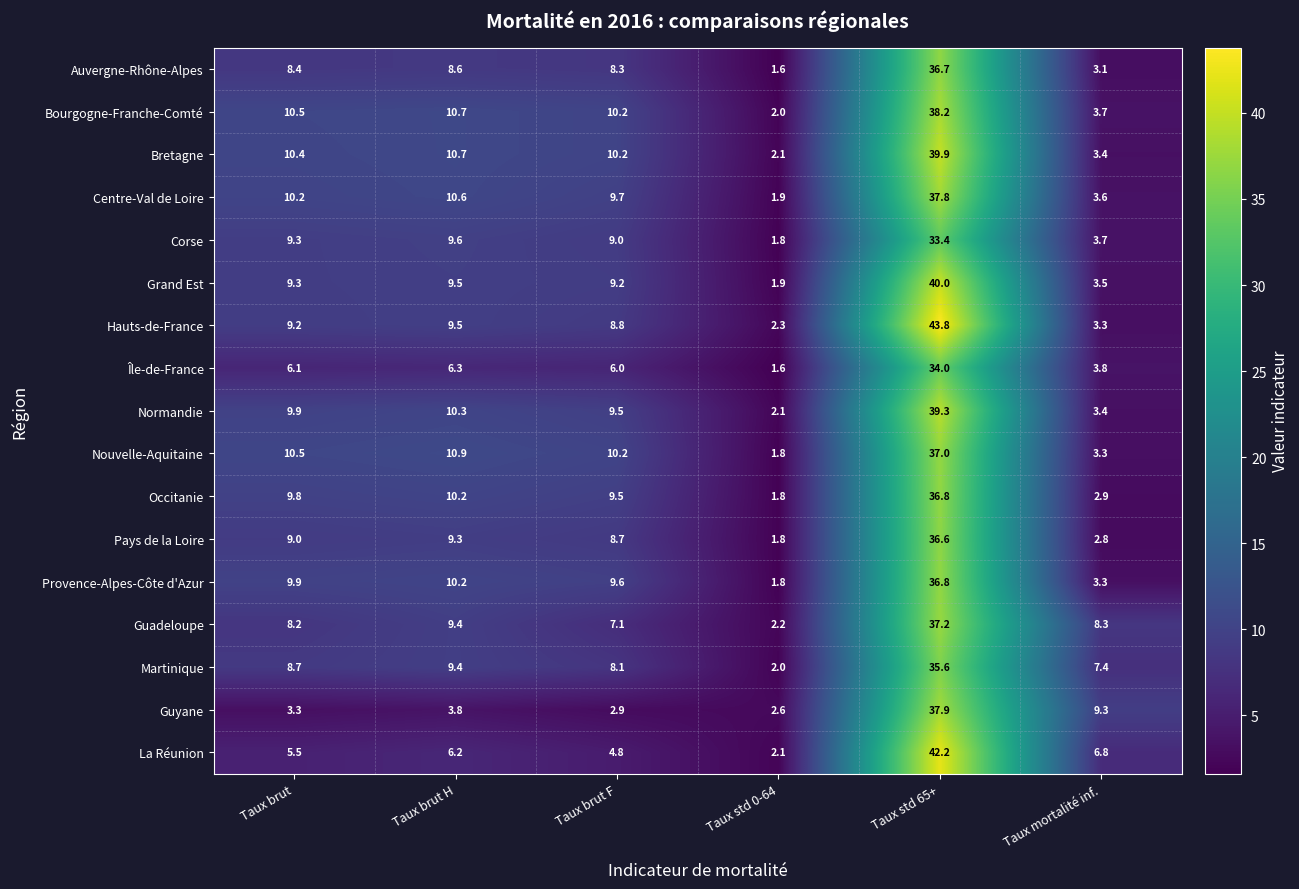

Which series has the largest total across all categories?

Hauts-de-France